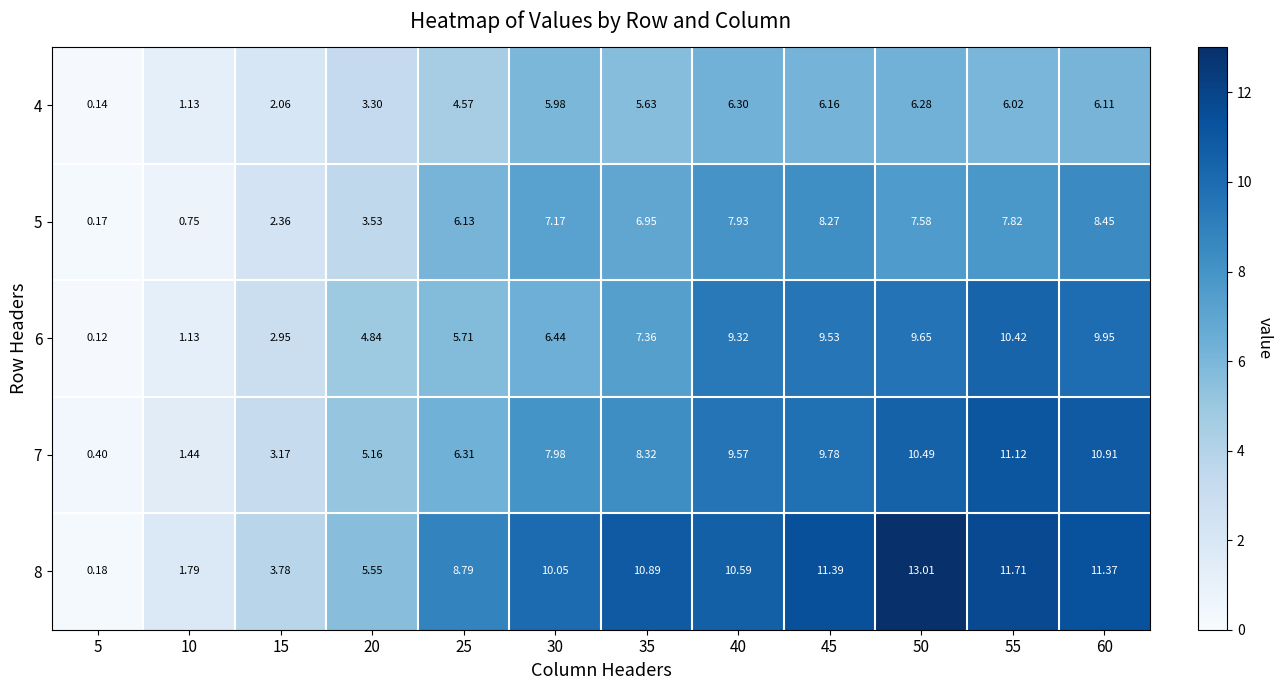

Is the value of 6 at 60 greater than the value of 7 at 10?

Yes